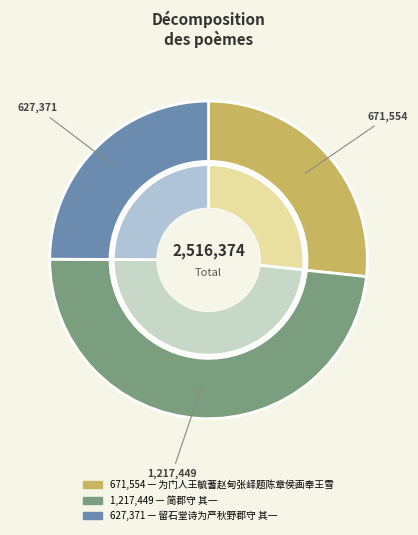

How much of the chart is everything except 为门人王毓蓍赵甸张峄题陈章侯画奉王雪肝郡守 其一?

73.3%